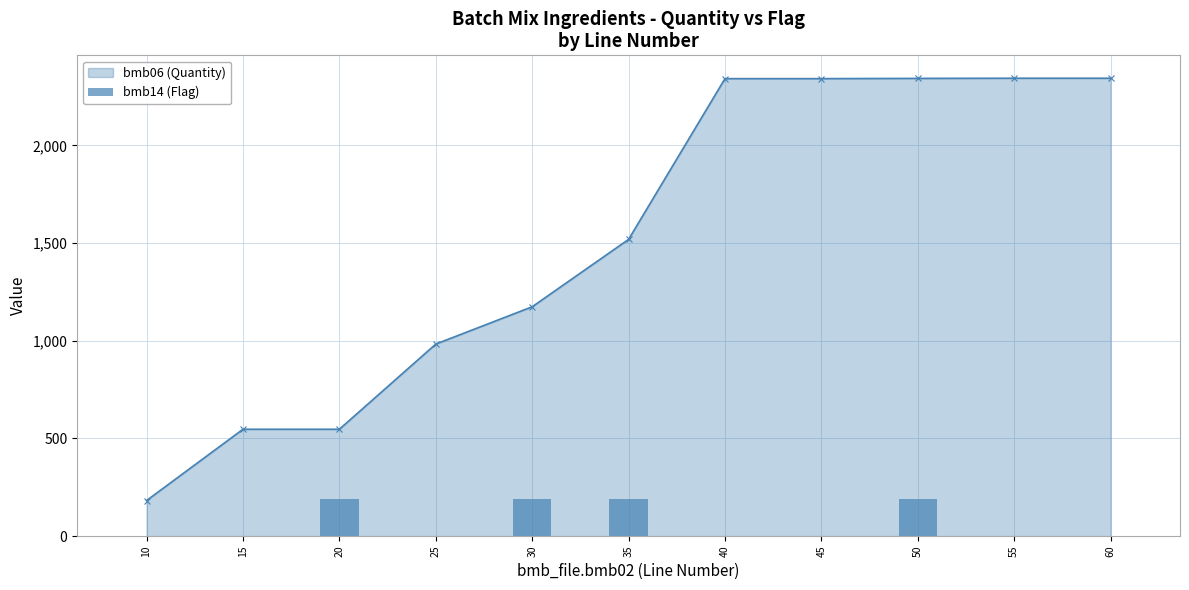

Are the bars grouped side by side (vs. stacked)?

Yes